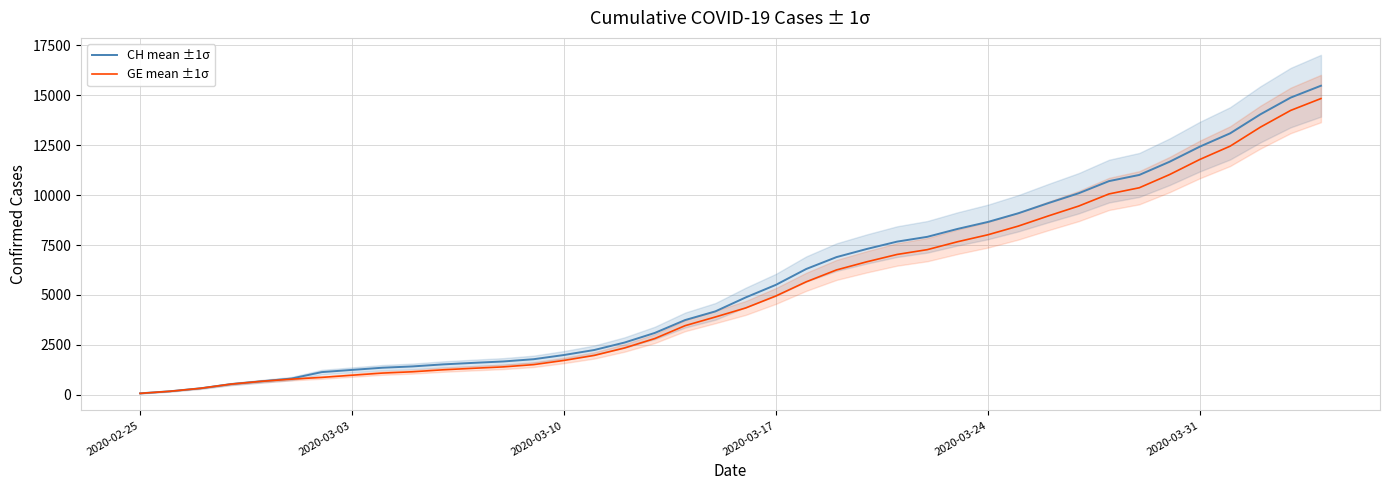

The GE mean ±1σ series shows 16322 at 33. True or false?

False